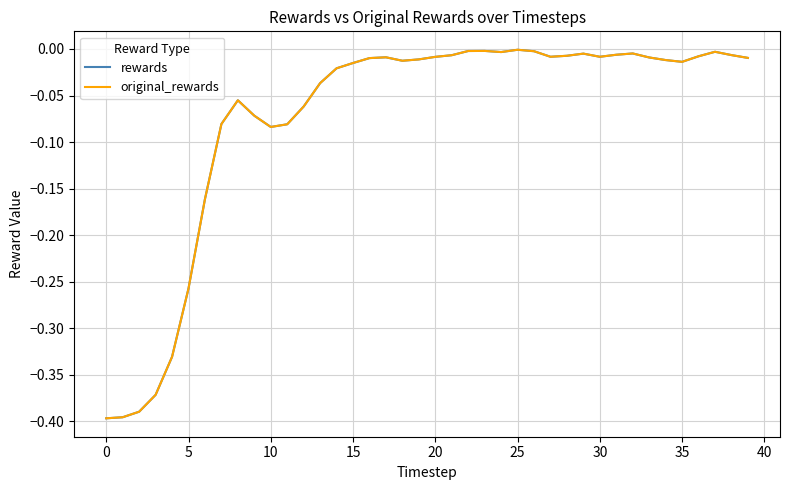

What is the smallest value displayed?

-0.4